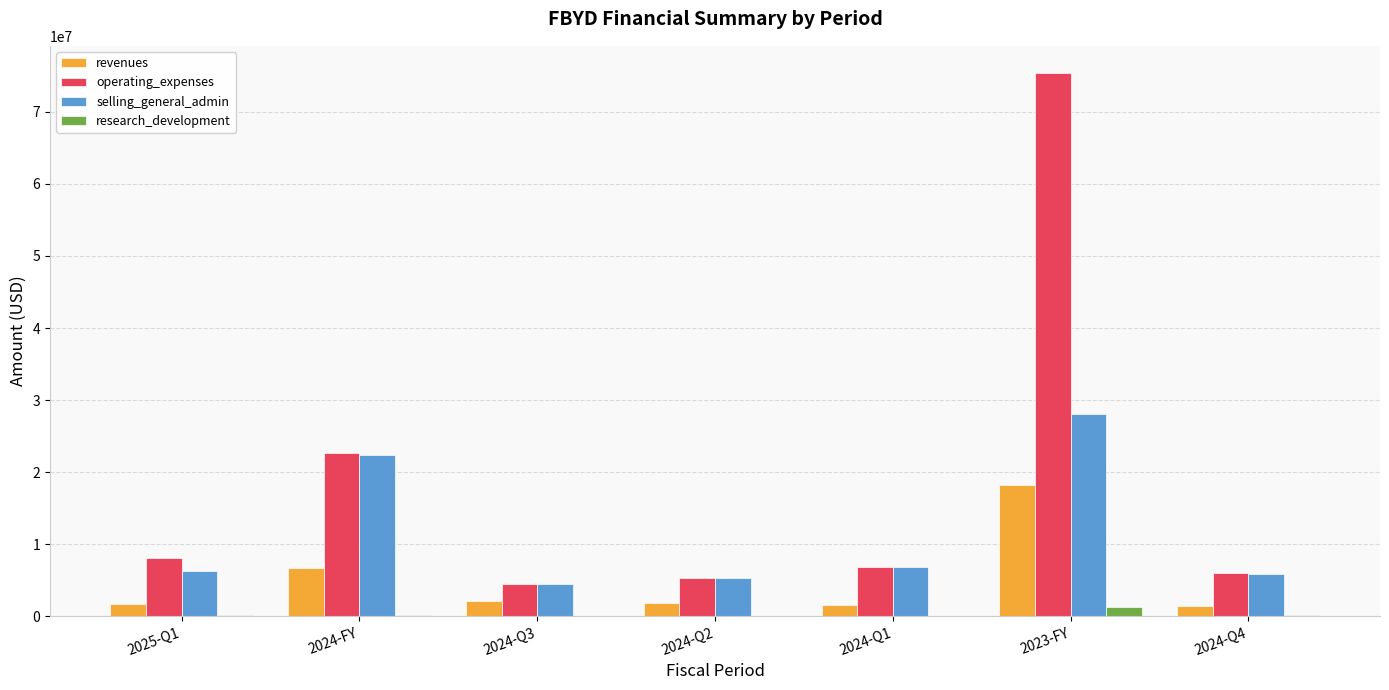

What is the total value across all series at 2024-Q3?

11128000